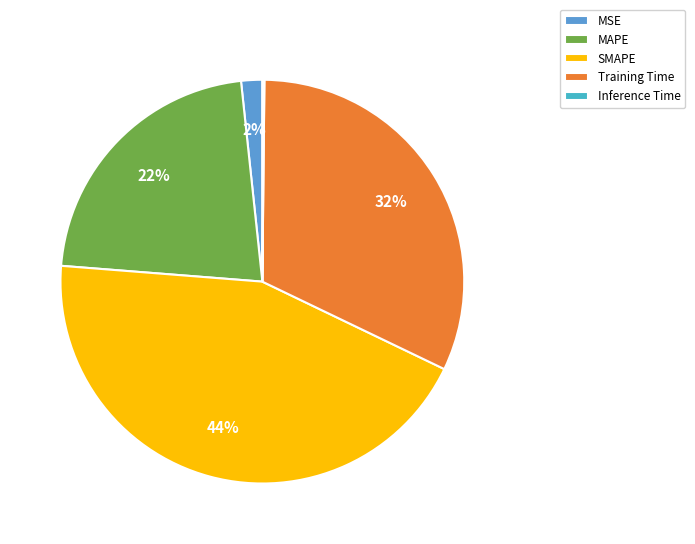

Does MSE represent more than half of the total?

No